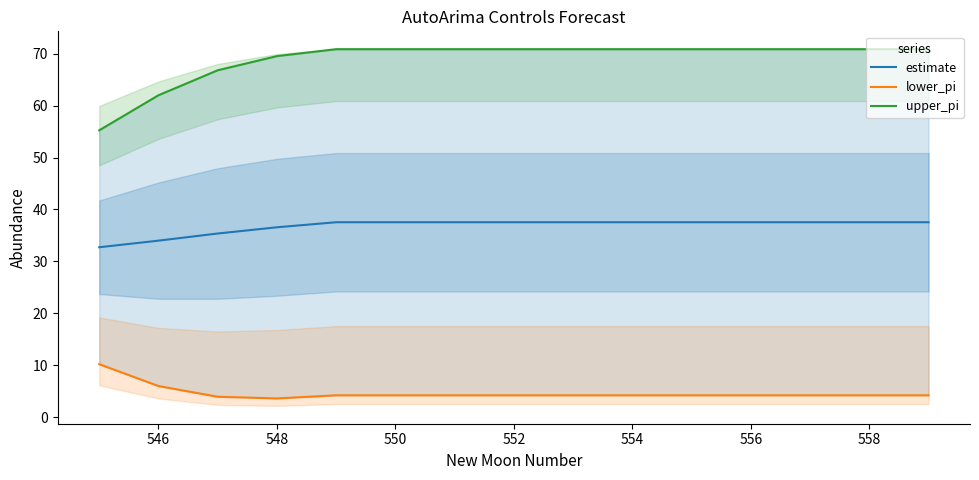

The estimate series shows 34.0 at 546. True or false?

True